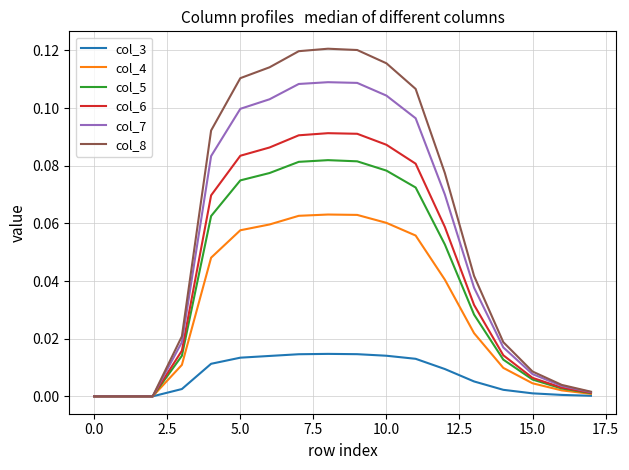

Which series has the widest spread of values?

col_8